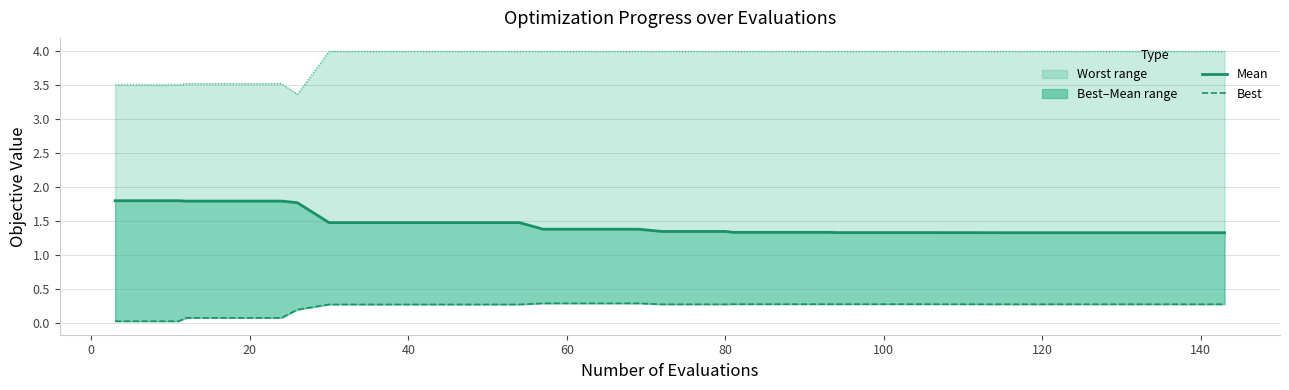

Does the chart have visible grid lines?

Yes